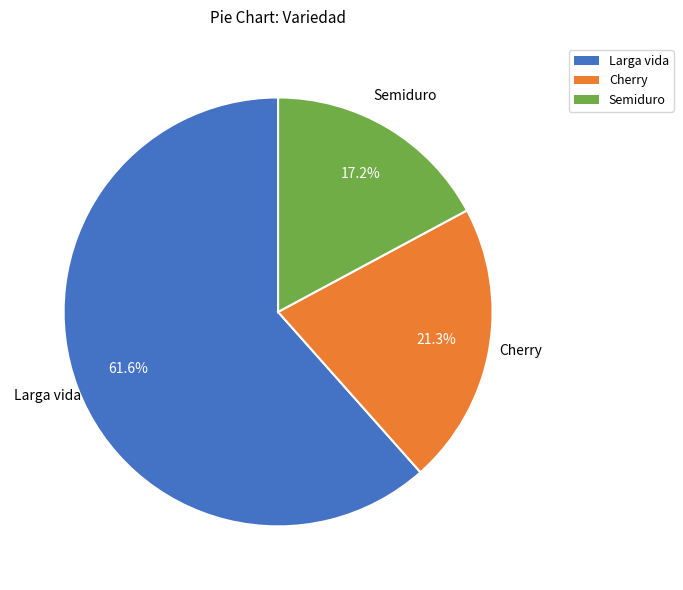

Rank the categories by value from lowest to highest.

Semiduro, Cherry, Larga vida